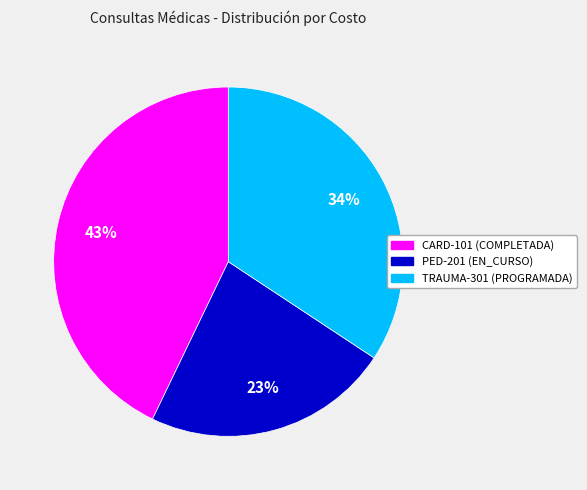

Count the number of slices in the pie.

3